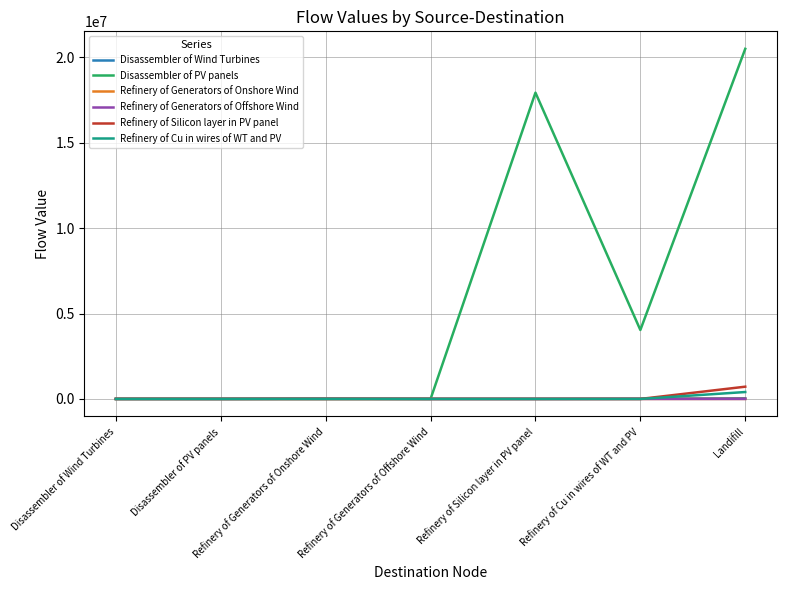

Which label corresponds to the largest value in the chart?

Landifill